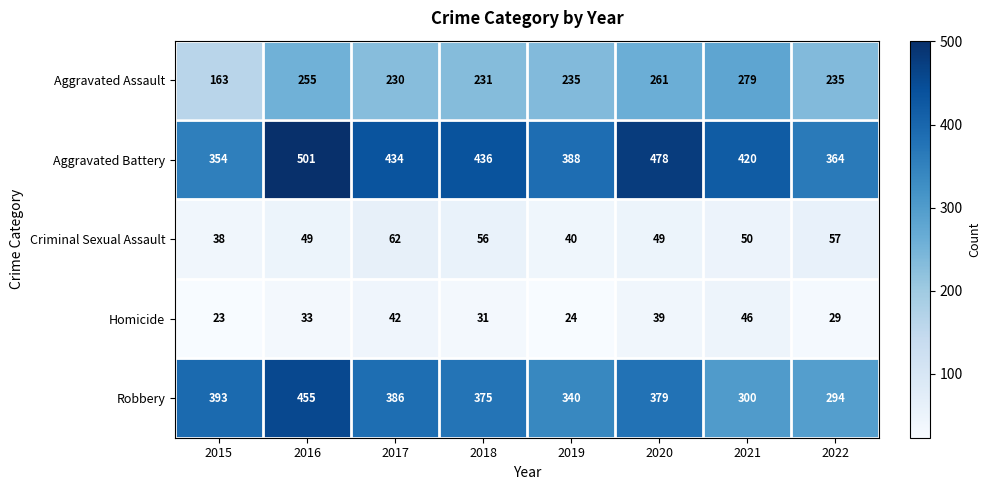

What is the sum of all Criminal Sexual Assault values?

401